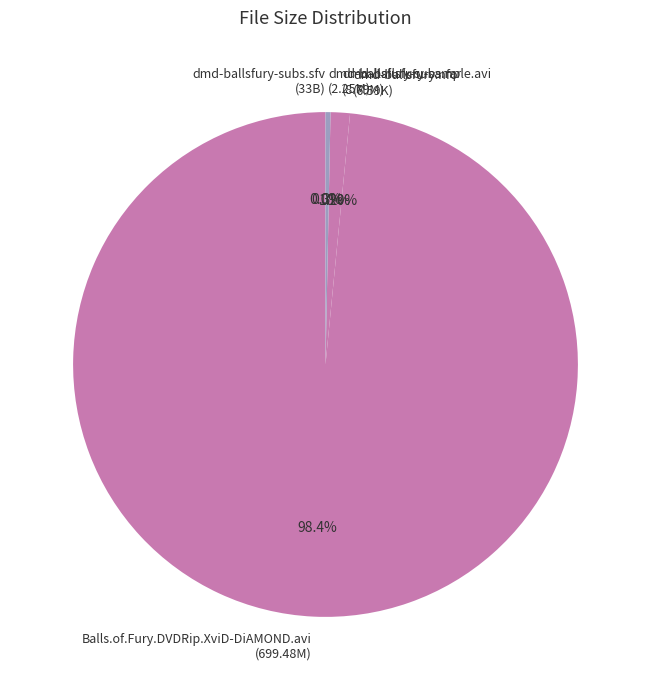

Rank the categories by value from lowest to highest.

dmd-ballsfury-subs.rar, dmd-ballsfury.nfo, dmd-ballsfury-sample.avi, dmd-ballsfury-subs.sfv, Balls.of.Fury.DVDRip.XviD-DiAMOND.avi